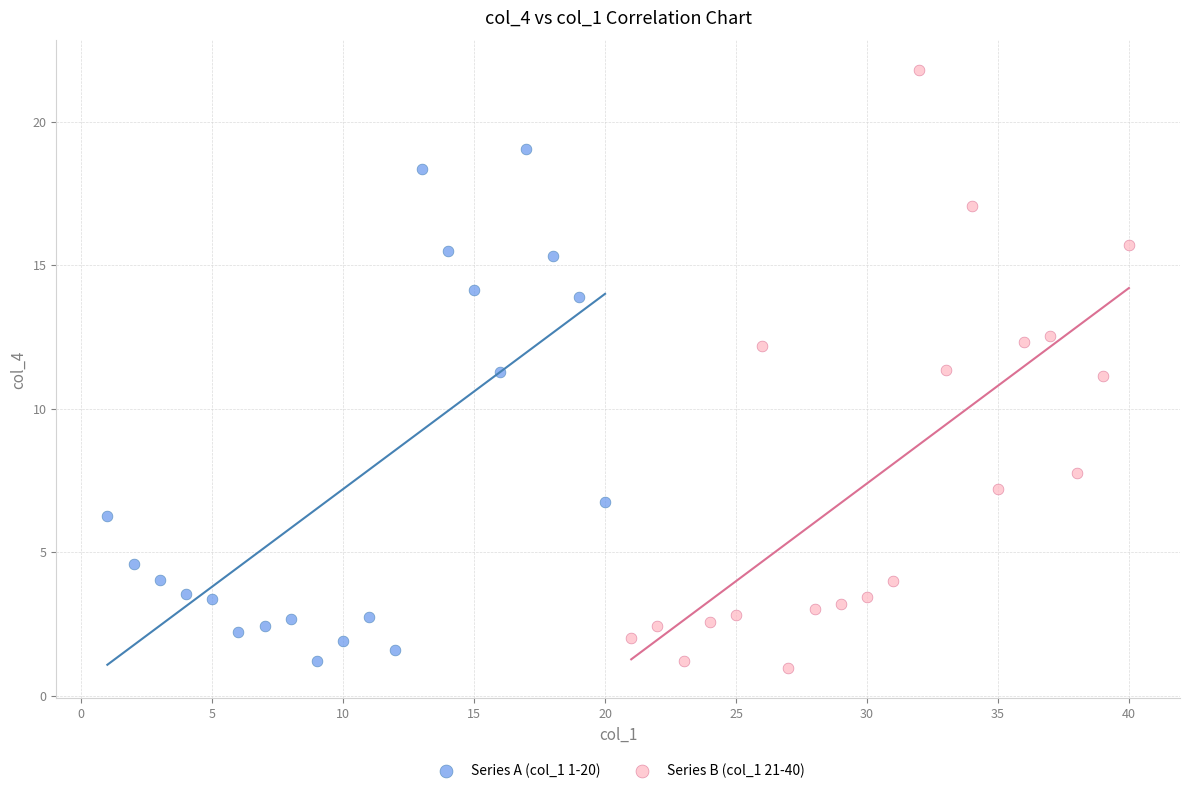

Which series has the widest spread of Y values?

Series B (col_1 21-40)